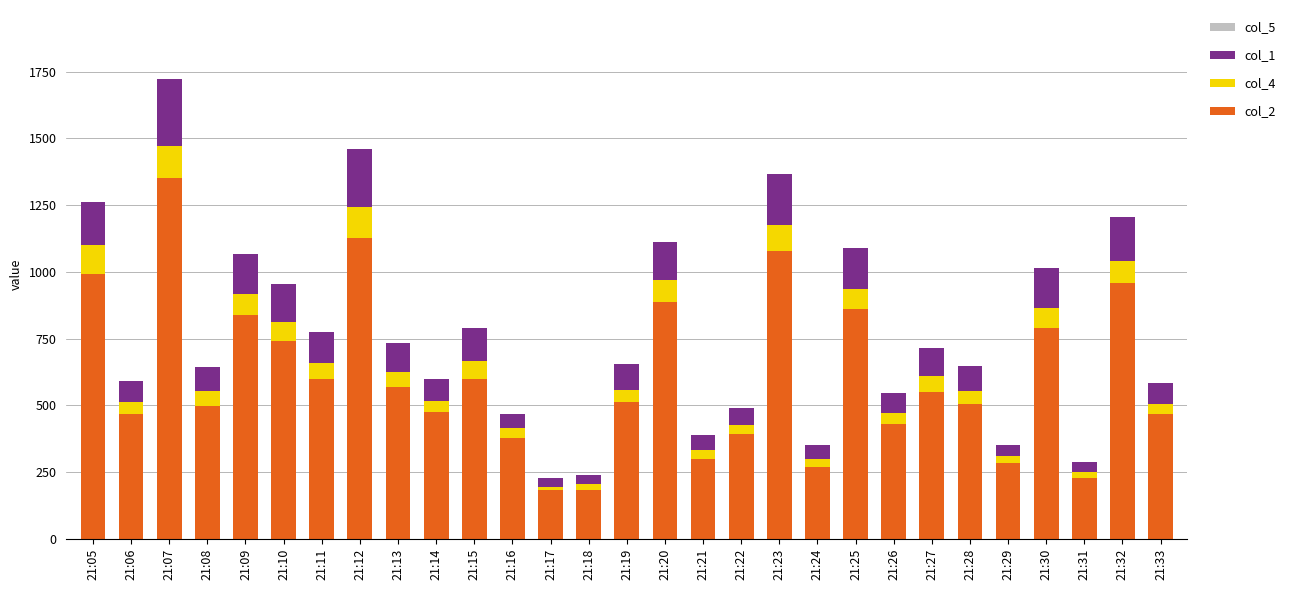

At which category is the sum across all series the highest?

21:07